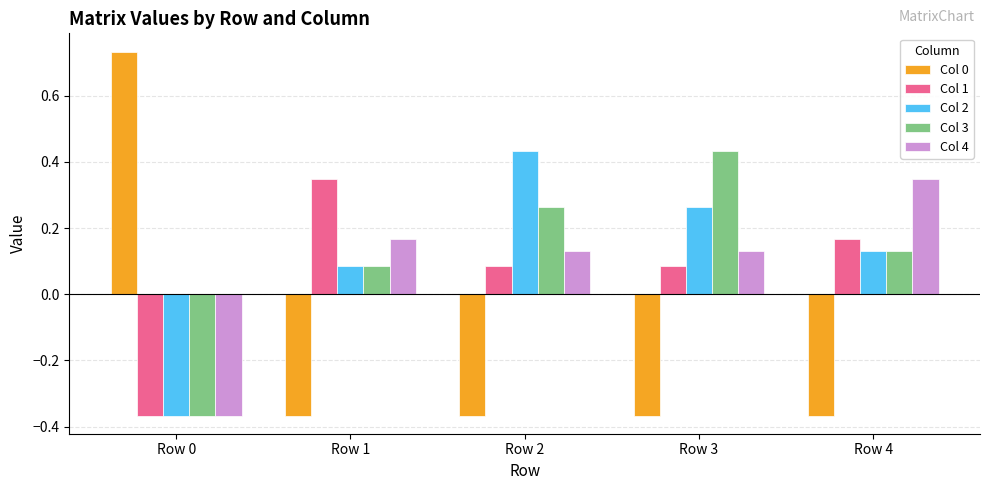

The value of Col 1 at Row 1 is 0.5. True or false?

False